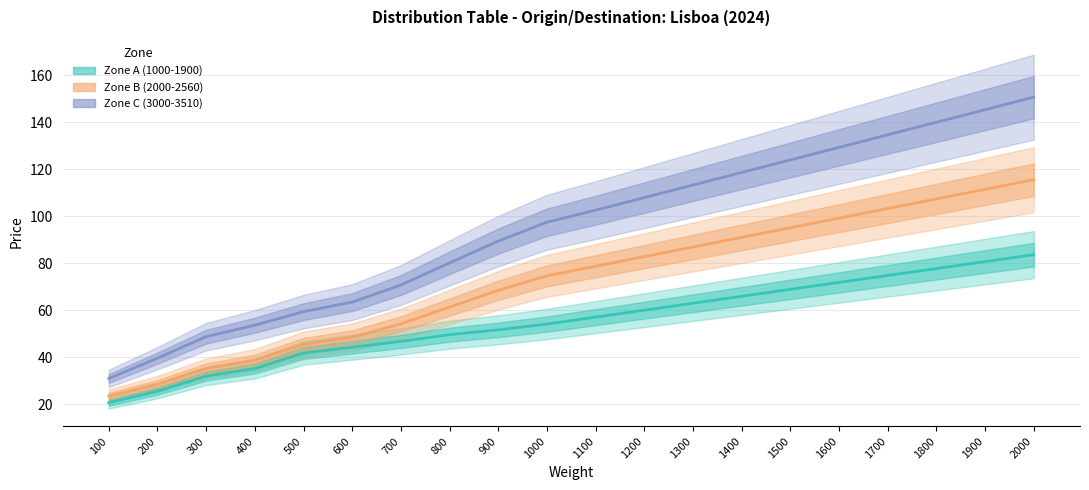

Which series changed the most between 600 and 1600?

Zone C (3000-3510)